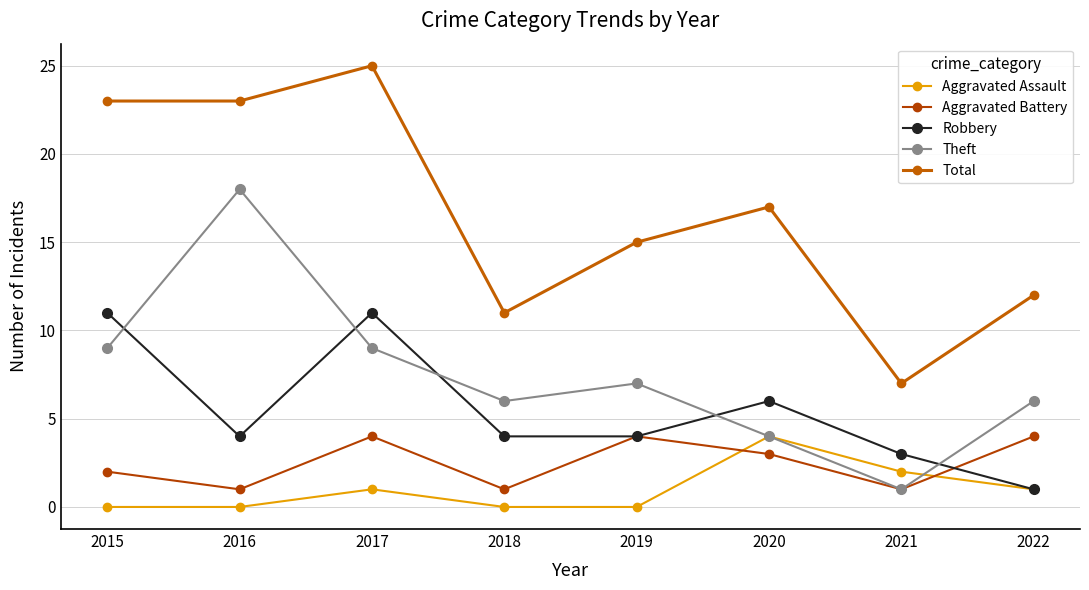

The Aggravated Battery series shows 0 at 2016. True or false?

False